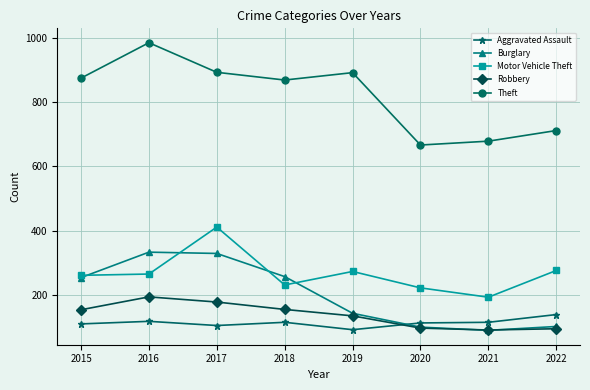

After their last crossing, which series has the higher values: Robbery or Aggravated Assault?

Aggravated Assault